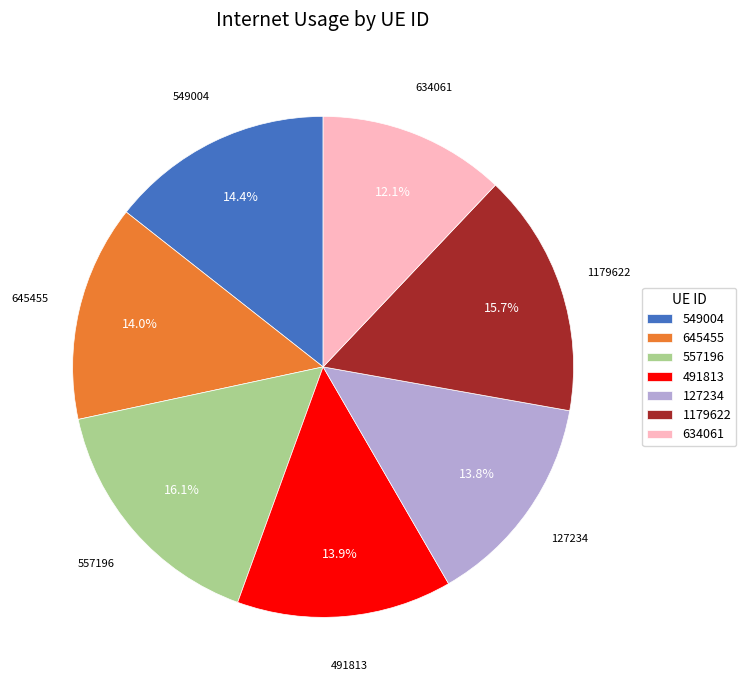

Which slice is the smallest?

634061